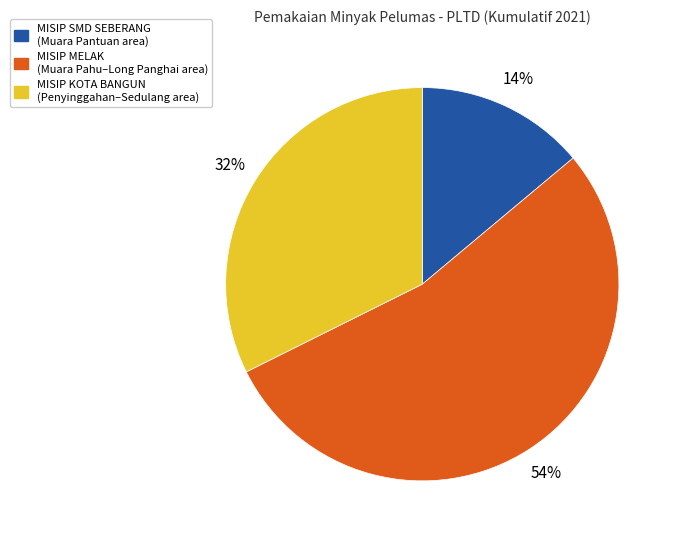

To the nearest percent, what is the difference between the largest and smallest slice percentages?

40%